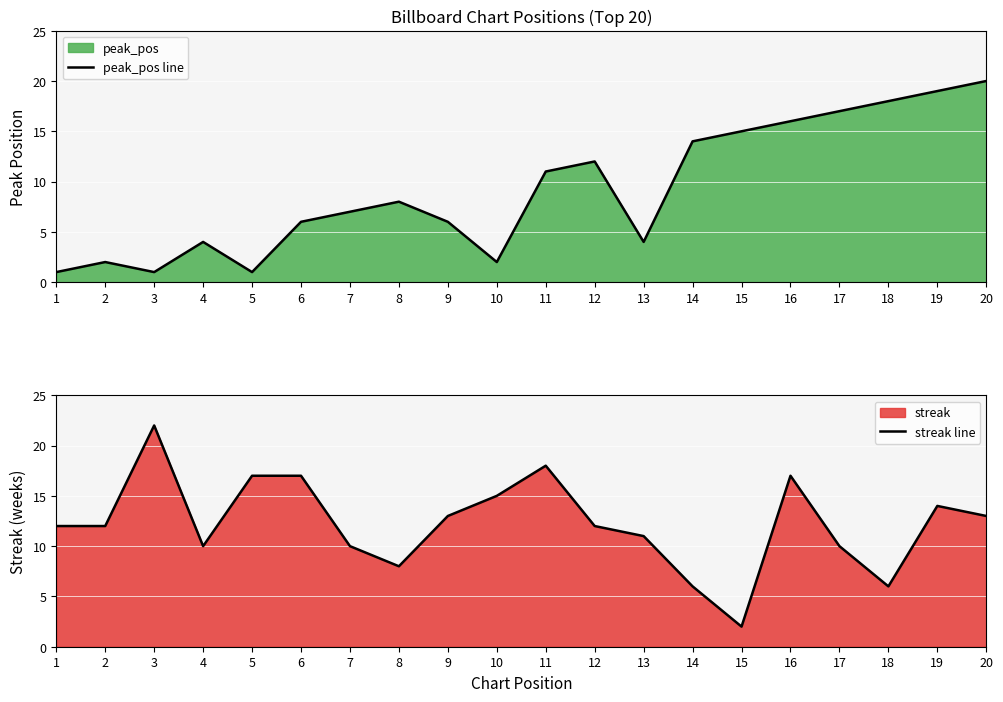

Is the value of peak_pos line at 5 greater than the value of streak line at 1?

No